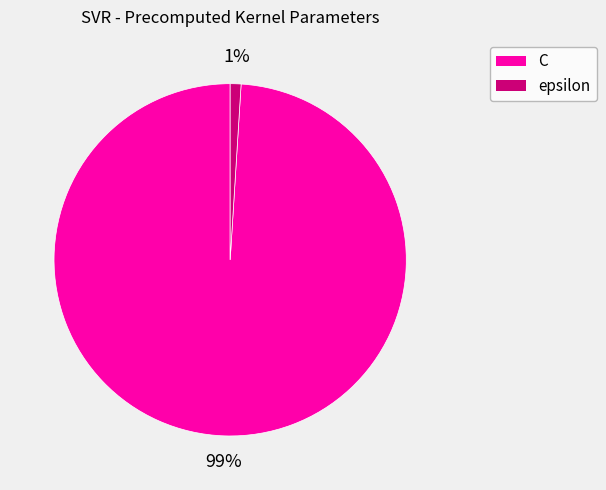

Which slice is the smallest?

epsilon